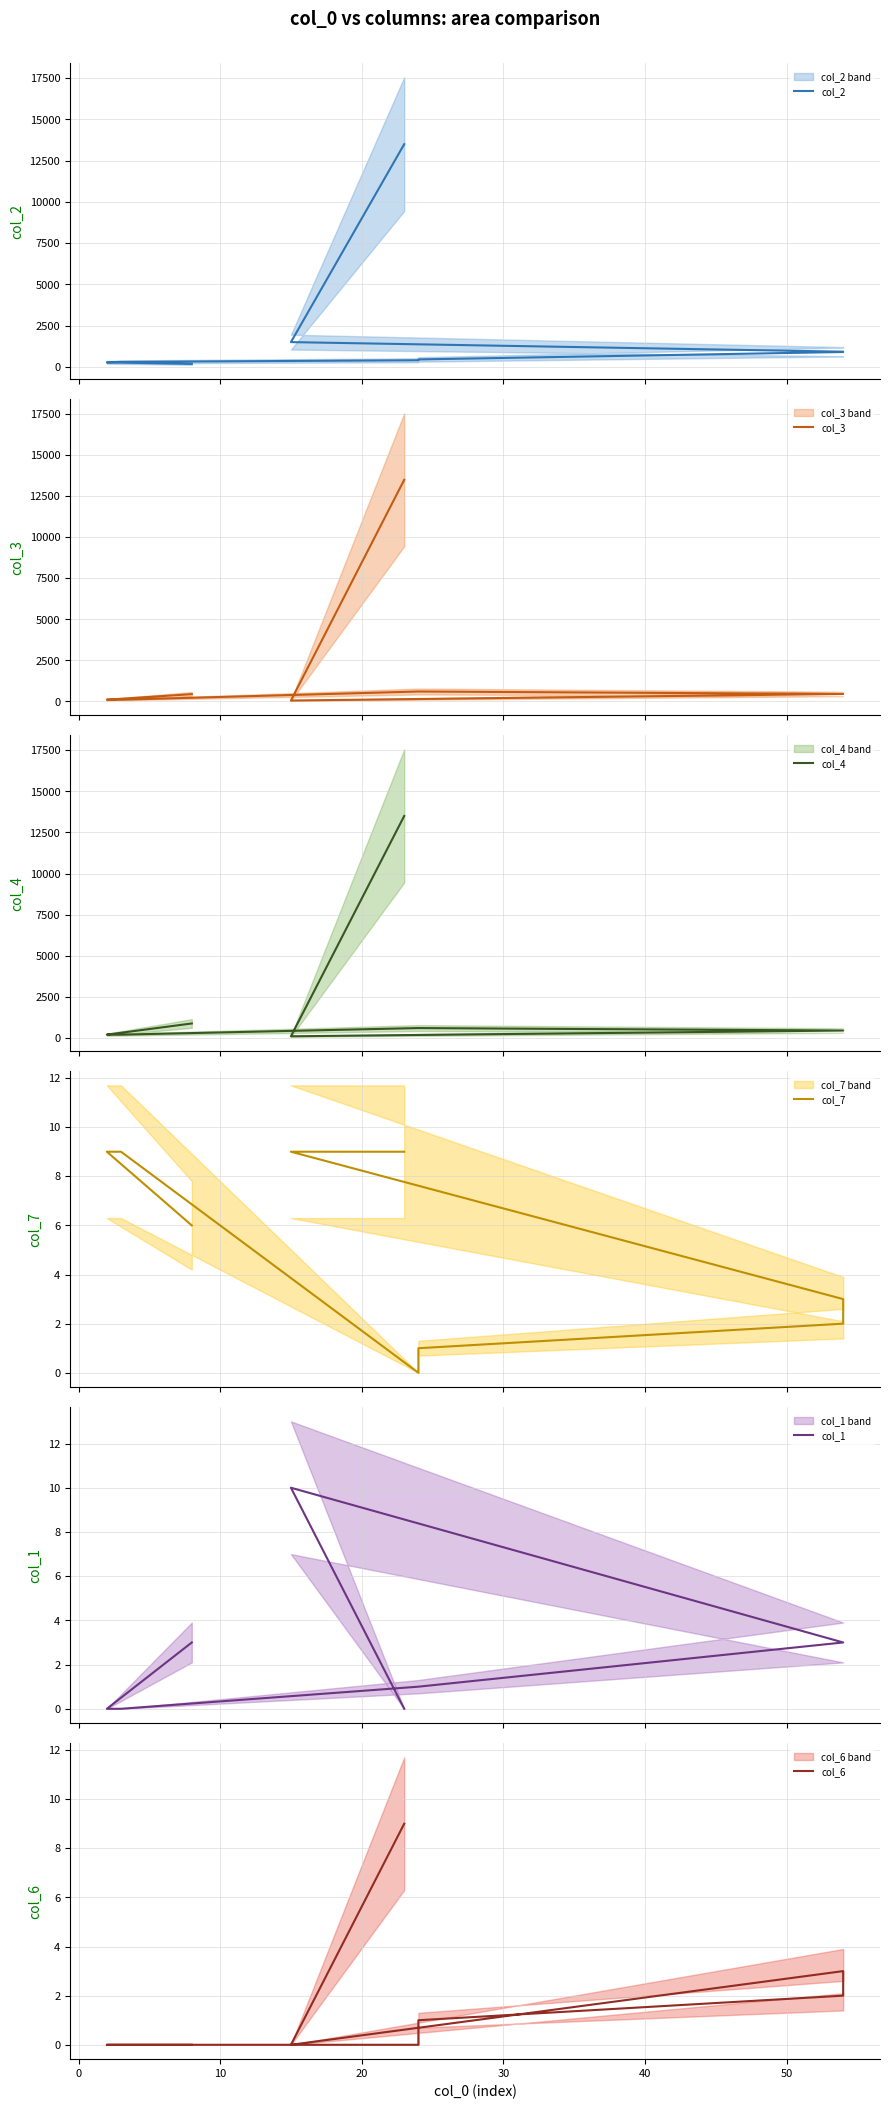

Reading right to left, list all the values displayed in this chart.

col_2: 13500	1500	920	900	450	400	300	270	180
col_3: 13500	50	450	450	600	600	100	100	440
col_4: 13500	100	450	450	600	600	200	200	880
col_7: 9	9	3	2	1	0	9	9	6
col_1: 0	10	3	3	1	1	0	0	3
col_6: 9	0	3	2	1	0	0	0	0